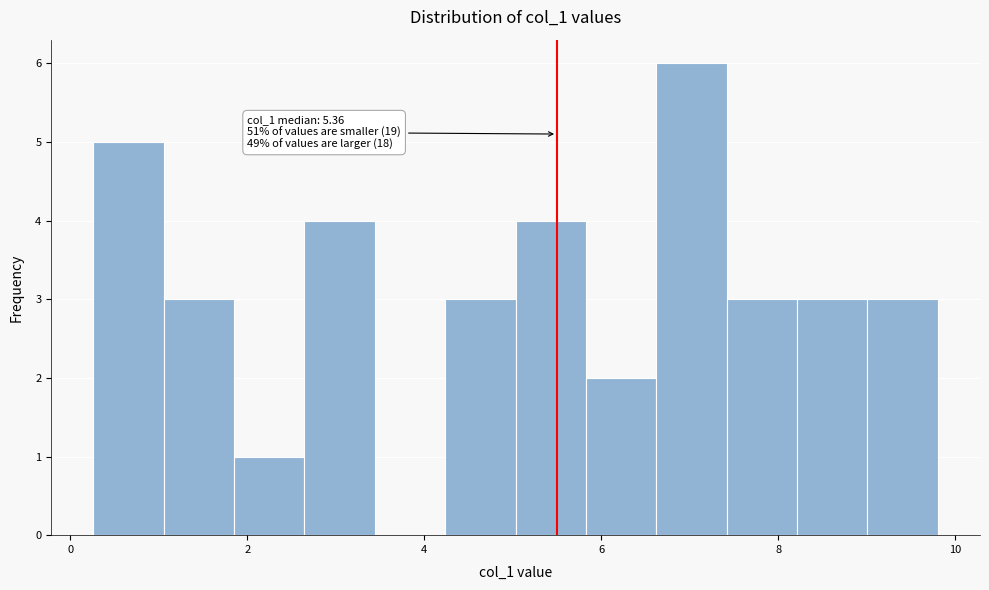

Around what value on the x-axis is the tallest bar? Give the approximate position of its centre, as read against the axis.

7.0